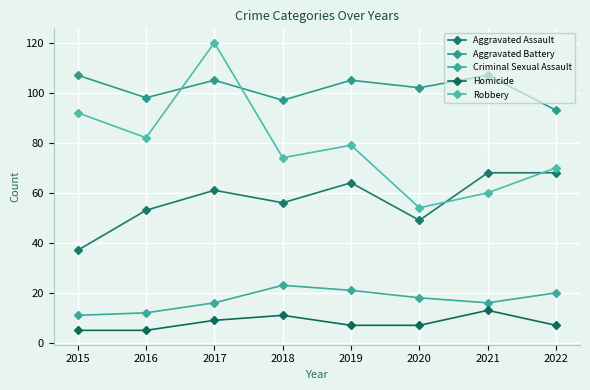

List the labels in order of Robbery value, largest first.

2017, 2015, 2016, 2019, 2018, 2022, 2021, 2020